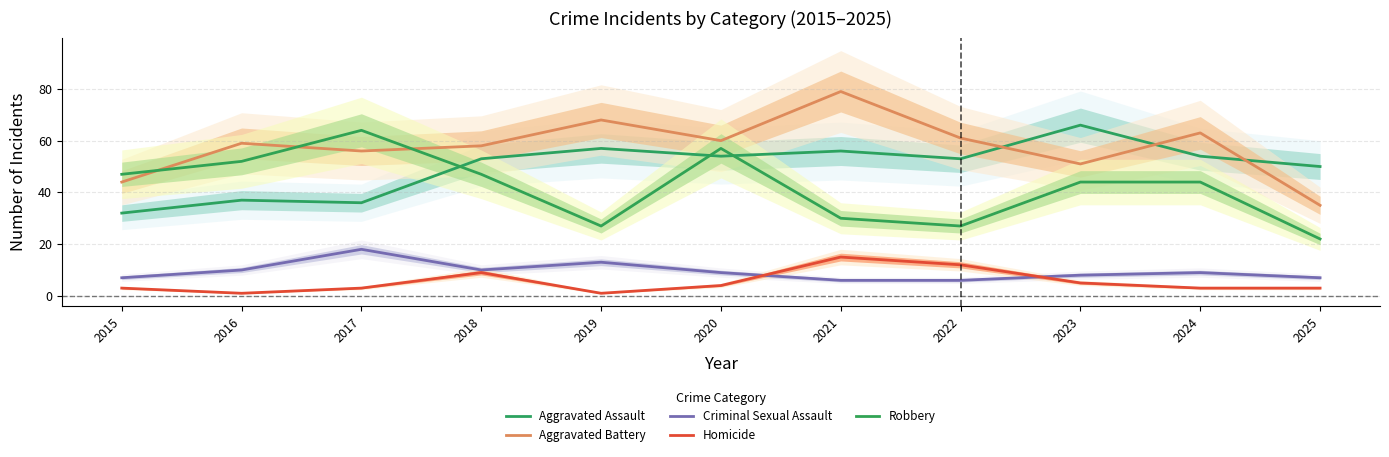

Rank the series at 2017 from highest to lowest value.

Robbery, Aggravated Battery, Aggravated Assault, Criminal Sexual Assault, Homicide